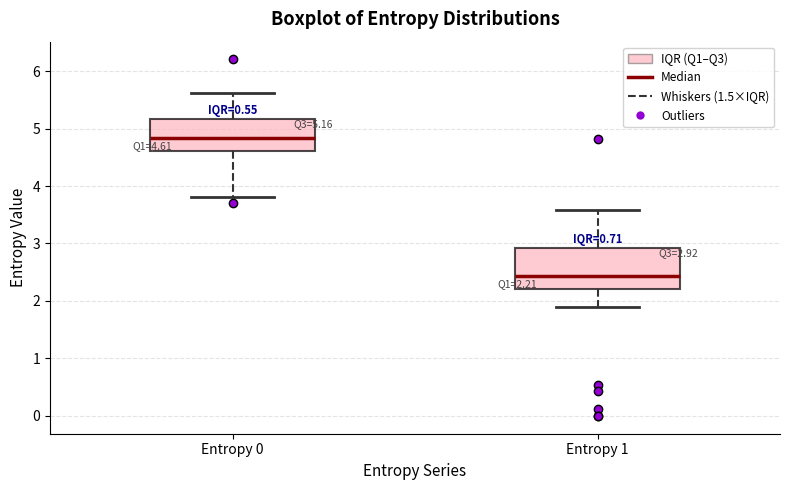

Comparing the boxes themselves (not the whiskers), which one is the tallest?

Entropy 1